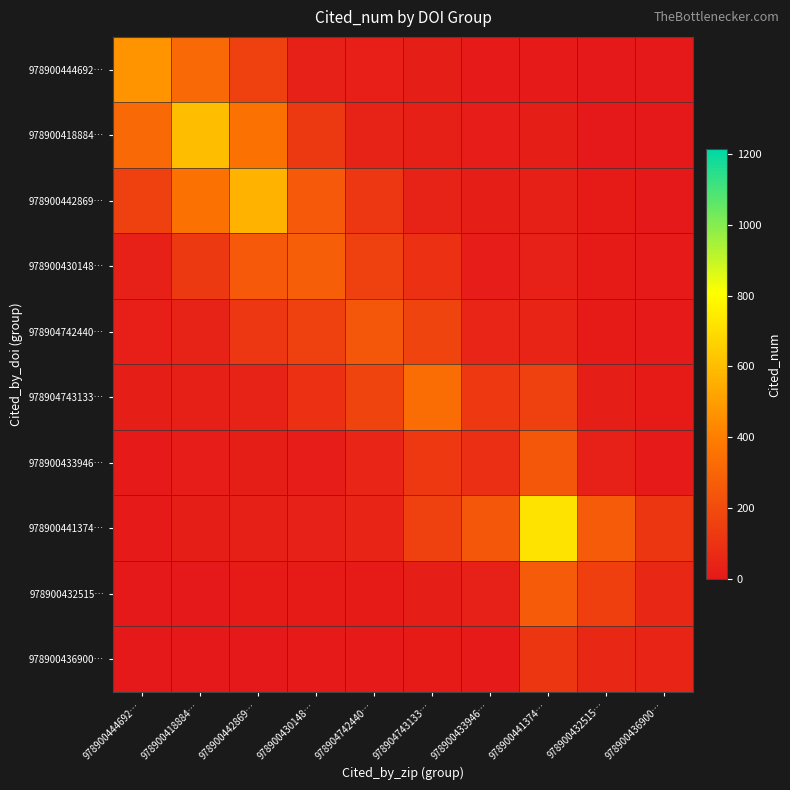

Rank the series by their maximum value, from highest to lowest.

978900441374…, 978900418884…, 978900442869…, 978900444692…, 978904743133…, 978900430148…, 978900432515…, 978904742440…, 978900433946…, 978900436900…